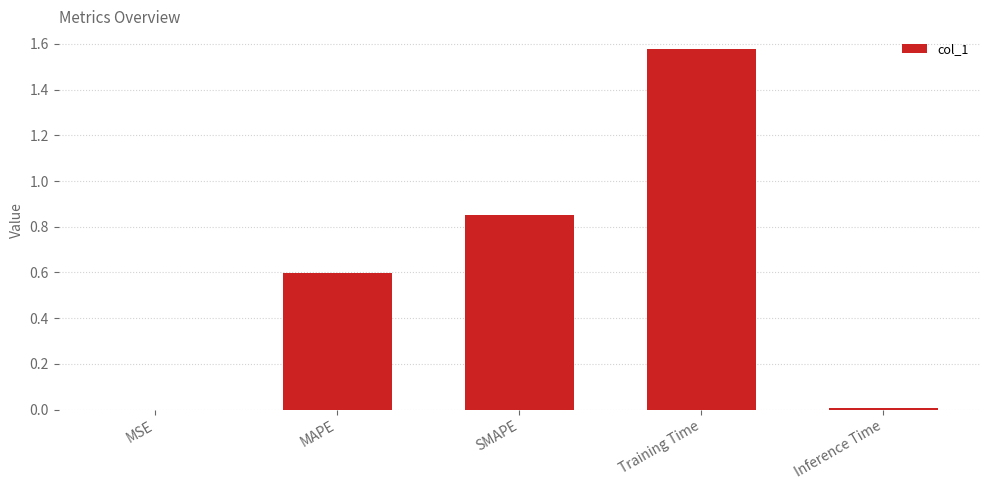

Is it true that the value at SMAPE is 0.2?

False